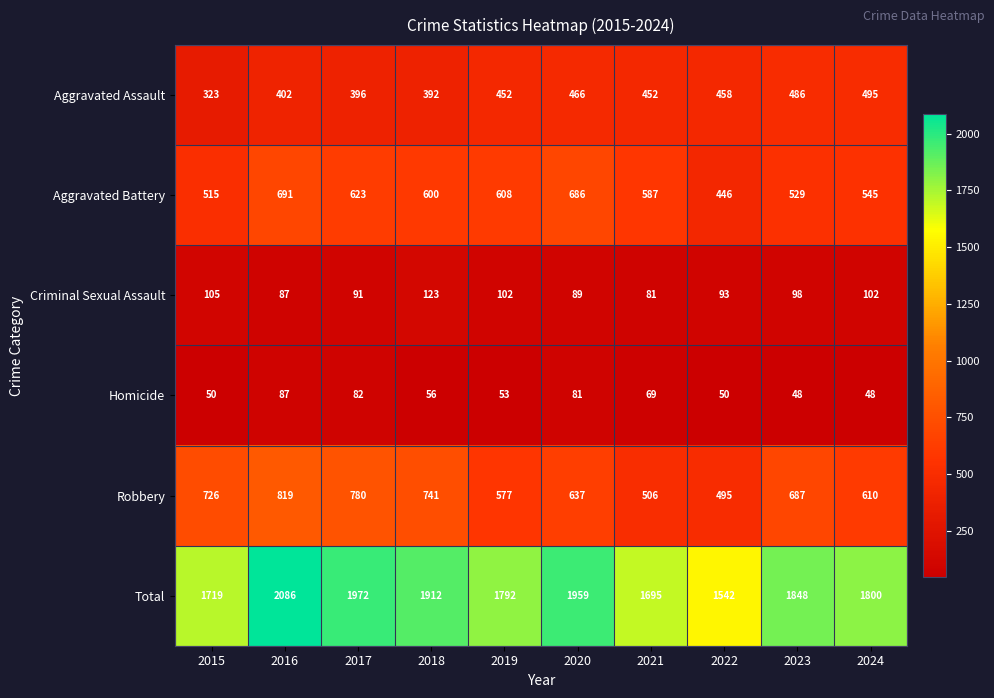

Which series has the widest spread of values?

Total